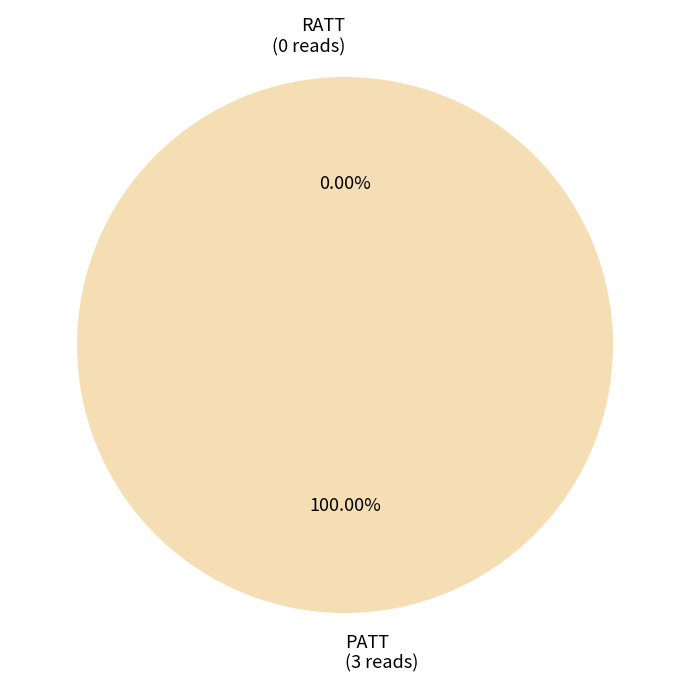

Combined, what portion of the pie is PATT and RATT?

100.0%